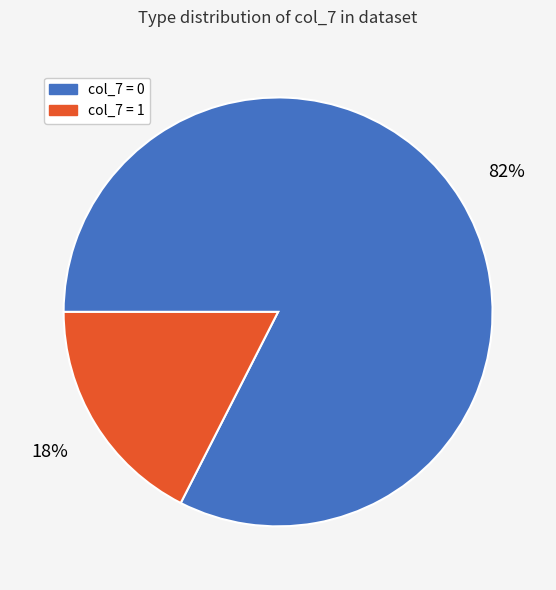

Does any single category account for the majority?

Yes